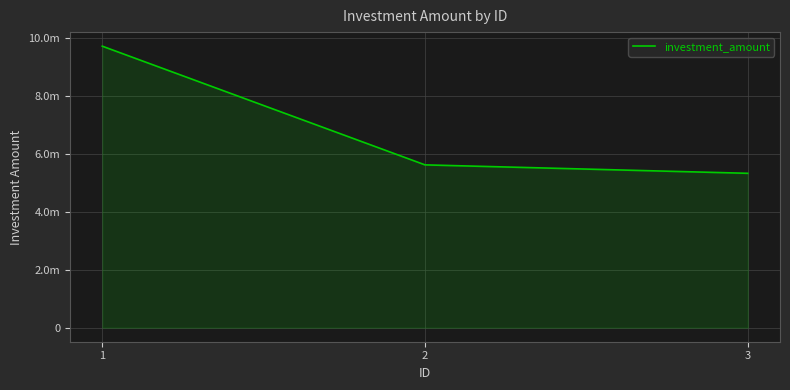

Approximately how many times larger is the value at 3 compared to 1?

0.5